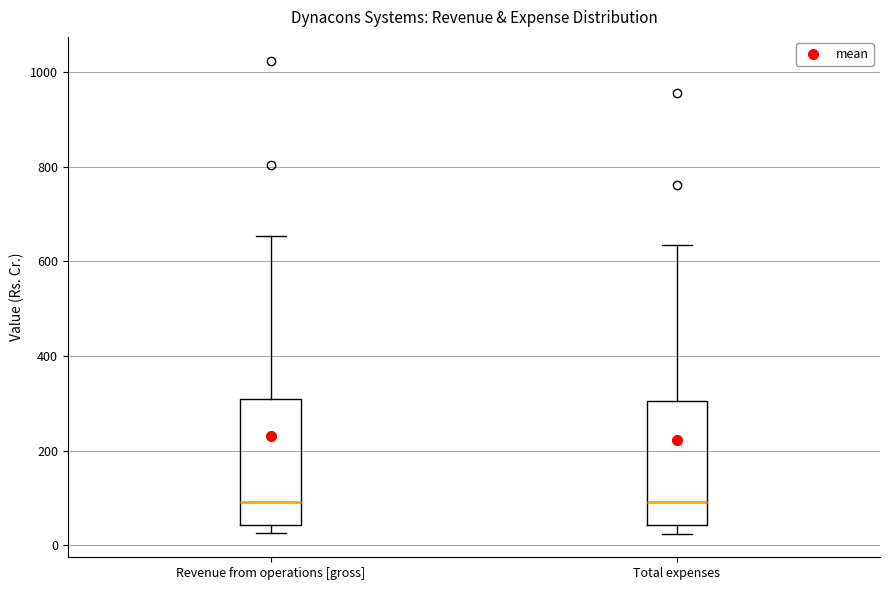

Where is the upper edge of the box for Revenue from operations [gross] on the y-axis? The values are not printed on the chart, so give them approximately, as read against the axis.

300